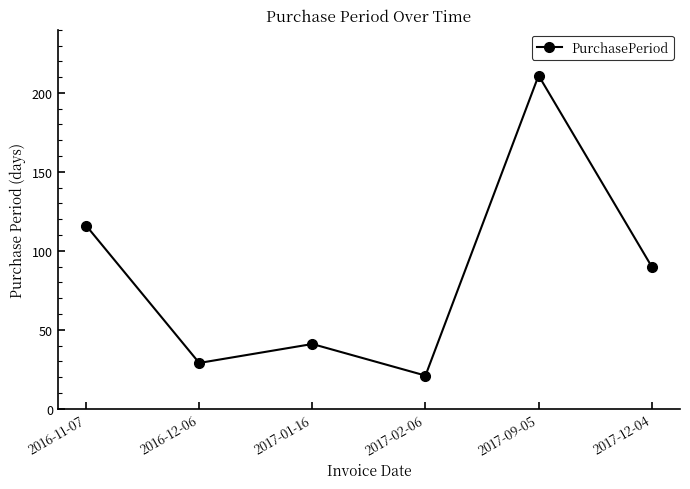

What is the difference between the second highest and minimum values?

95